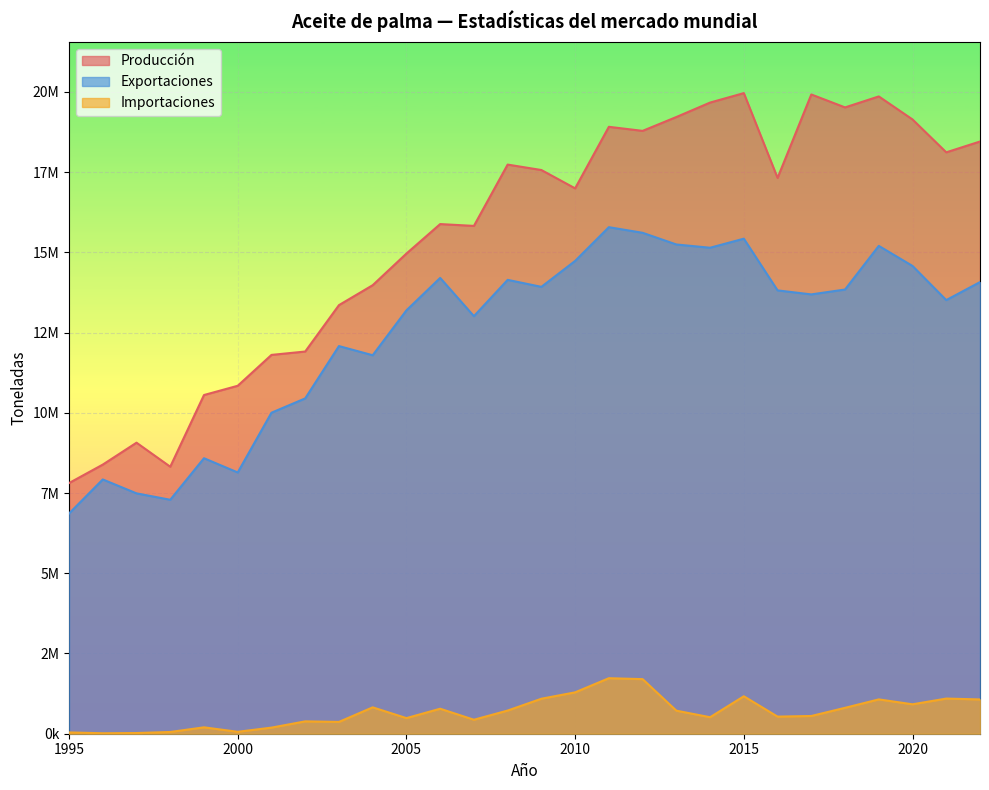

Rank the series by their average value, from lowest to highest.

Importaciones, Exportaciones, Producción